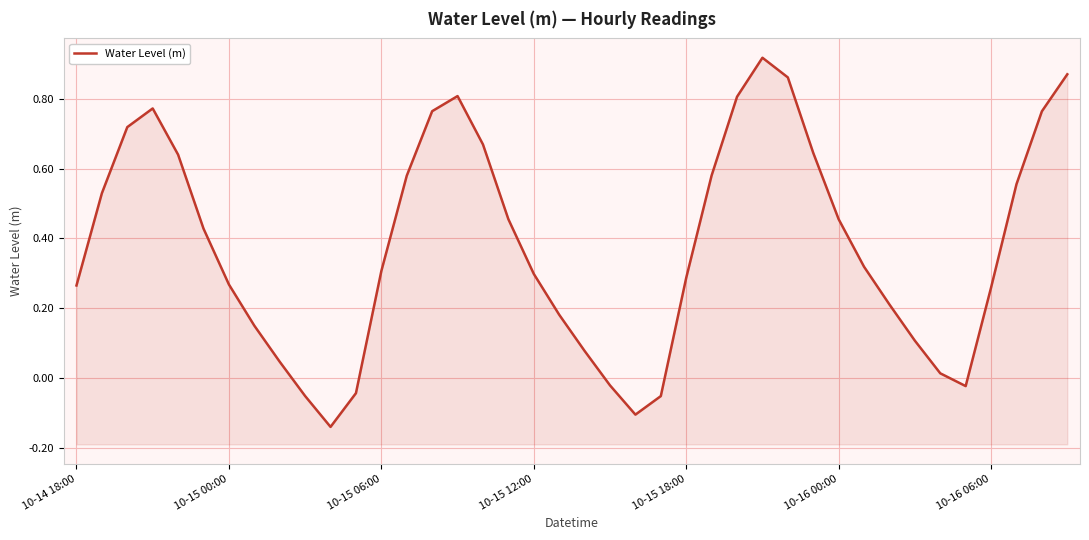

Rank the categories by value from lowest to highest.

10, 22, 23, 9, 11, 35, 21, 34, 8, 20, 33, 7, 19, 32, 36, 10-14 18:00, 10-16 06:00, 24, 18, 12, 31, 10-16 00:00, 30, 17, 10-15 00:00, 37, 13, 25, 10-15 18:00, 29, 16, 10-15 06:00, 38, 14, 10-15 12:00, 26, 15, 28, 39, 27